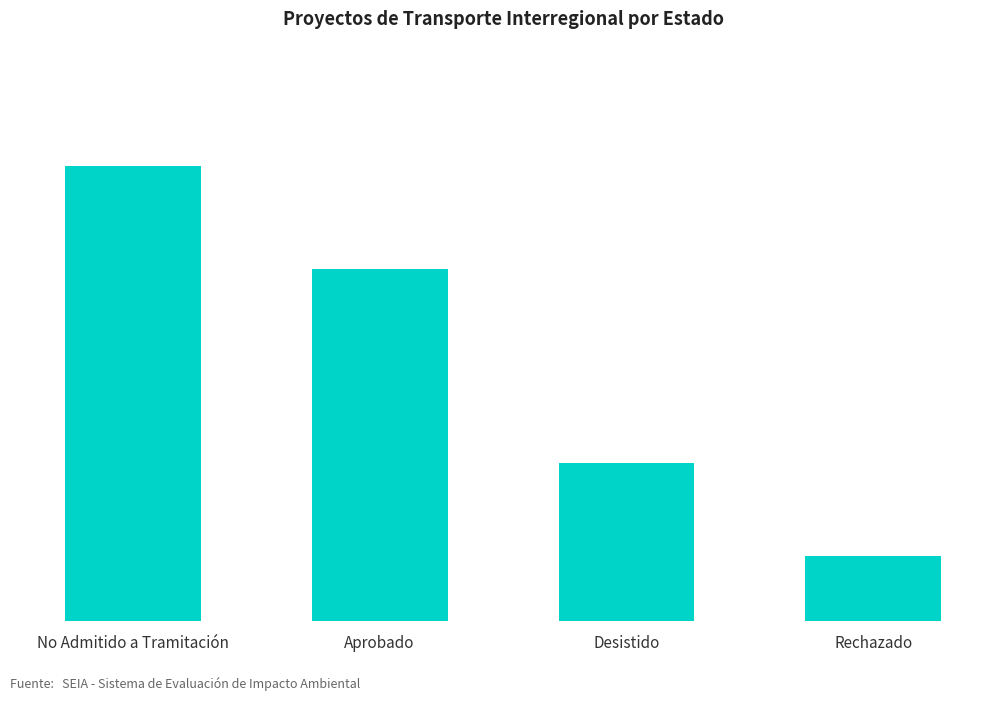

What is the value of the 2nd bar from the left?

38